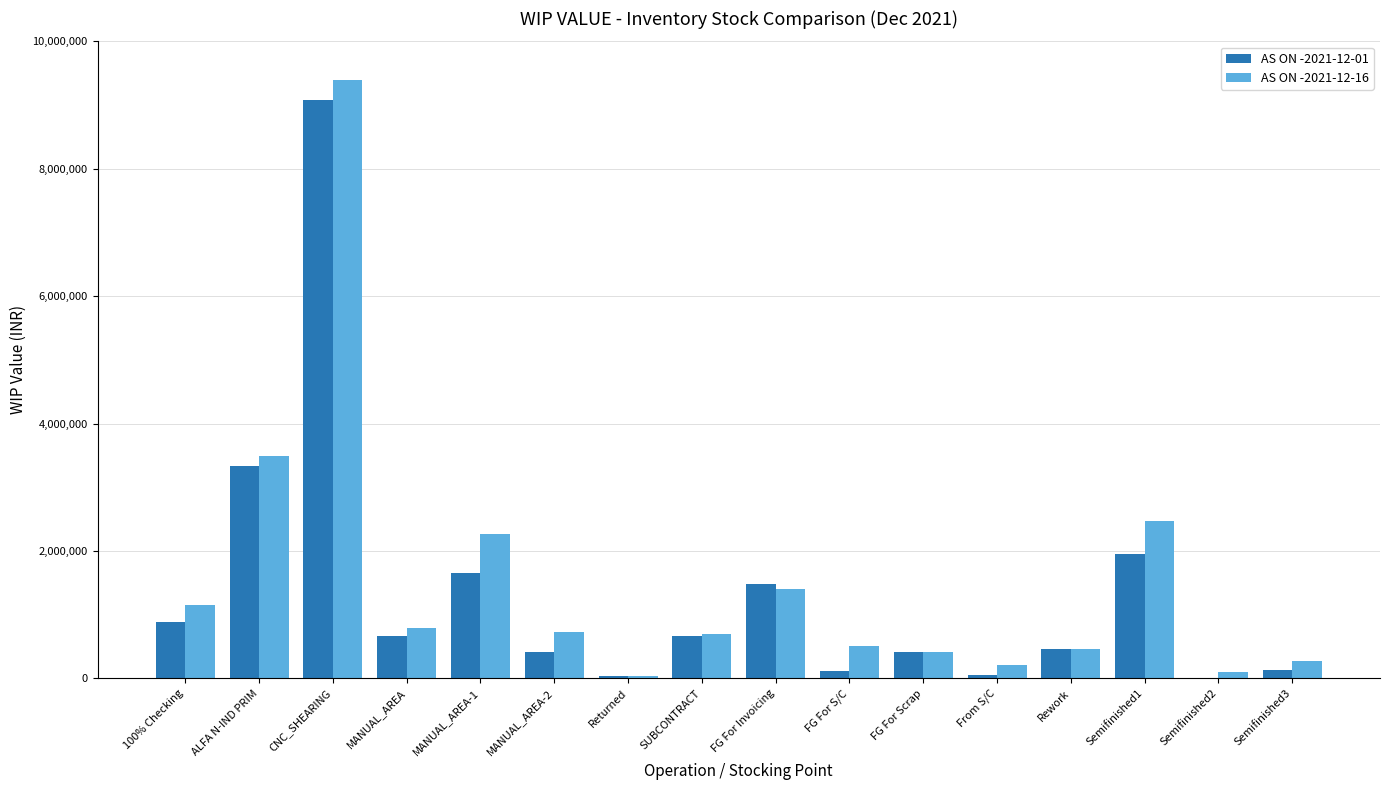

At which category is the sum across all series the highest?

CNC_SHEARING